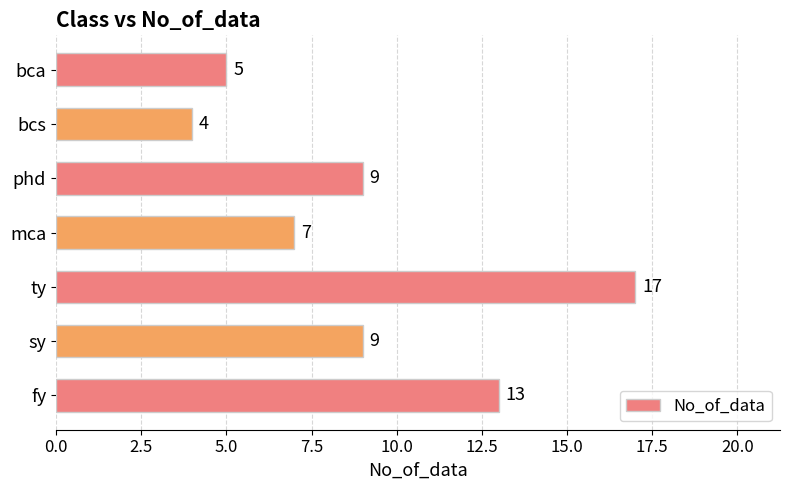

Which has a higher value, ty or bca?

ty